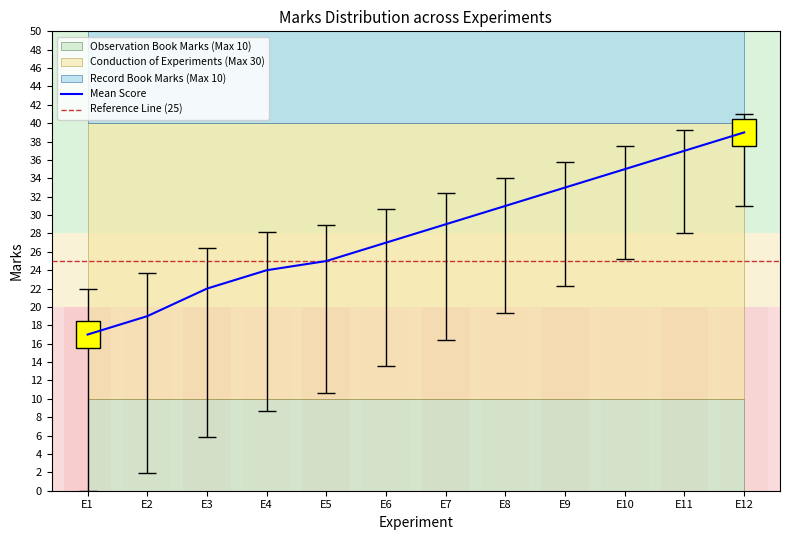

What is the minimum value for Mean Score?

17